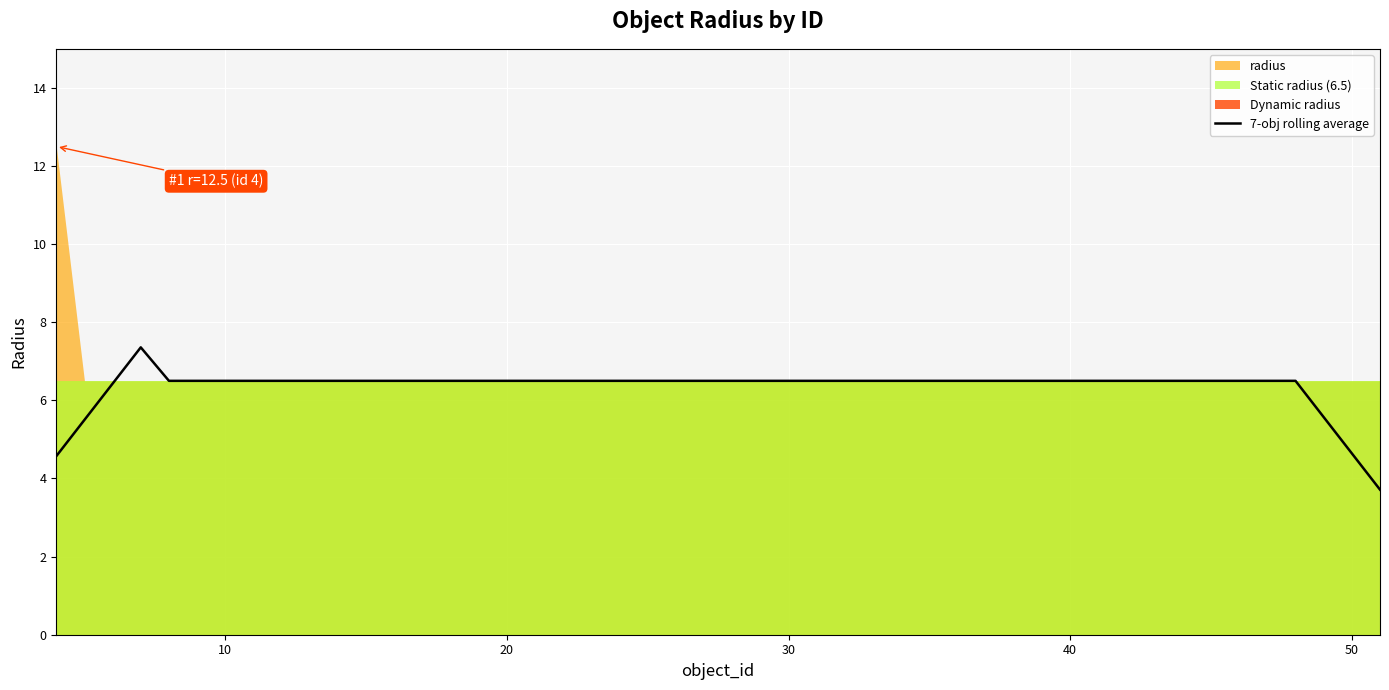

The chart shows a value of 6.5 at 12. True or false?

True